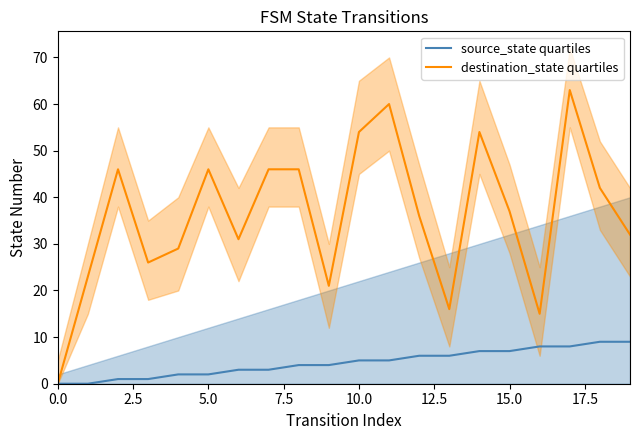

True or false: source_state quartiles and destination_state quartiles intersect in this chart.

False